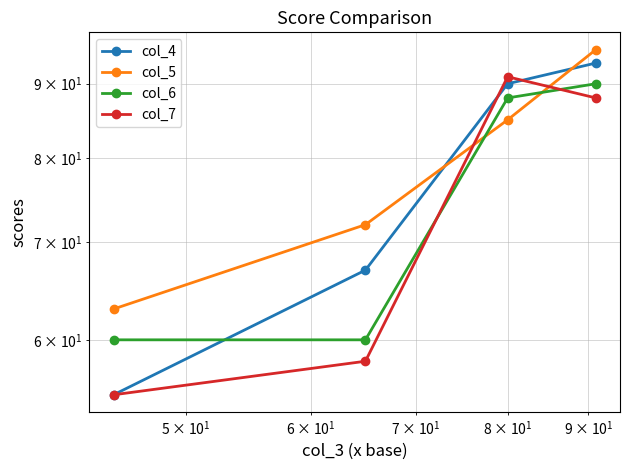

How many categories are shown in the chart?

4